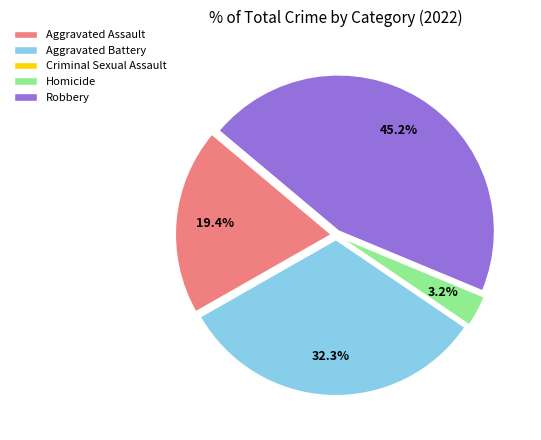

Does Aggravated Battery represent more than half of the total?

No